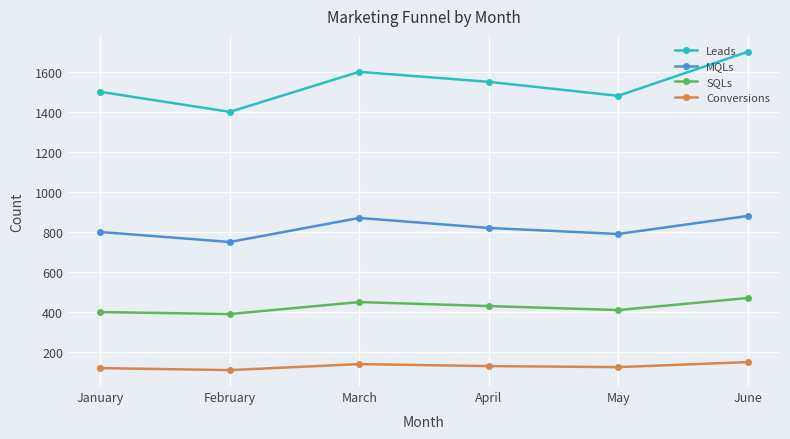

List the series in order of their peak value, lowest first.

Conversions, SQLs, MQLs, Leads